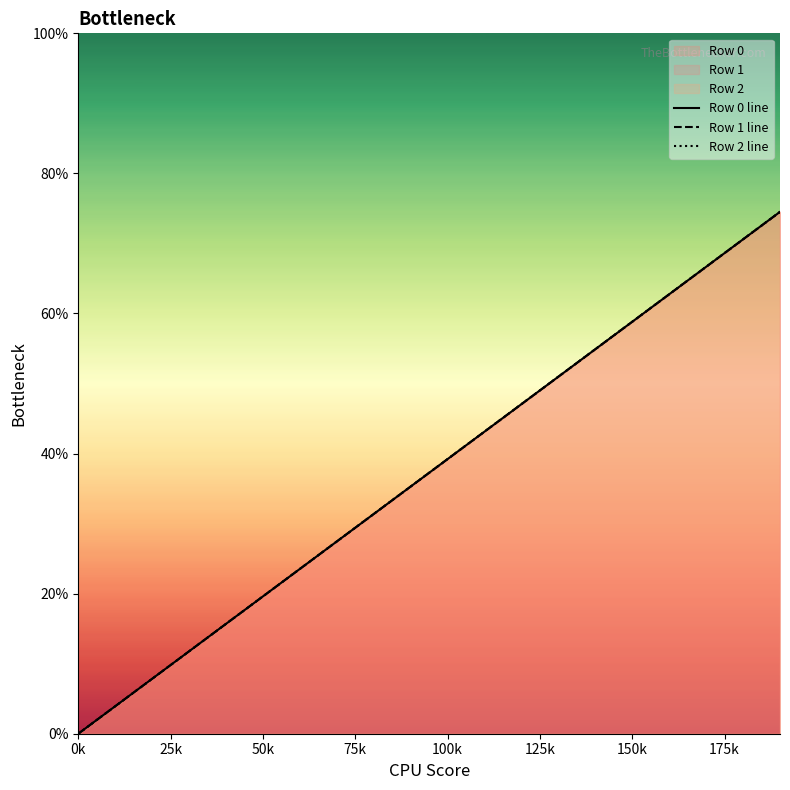

What position from the left is 0k?

1